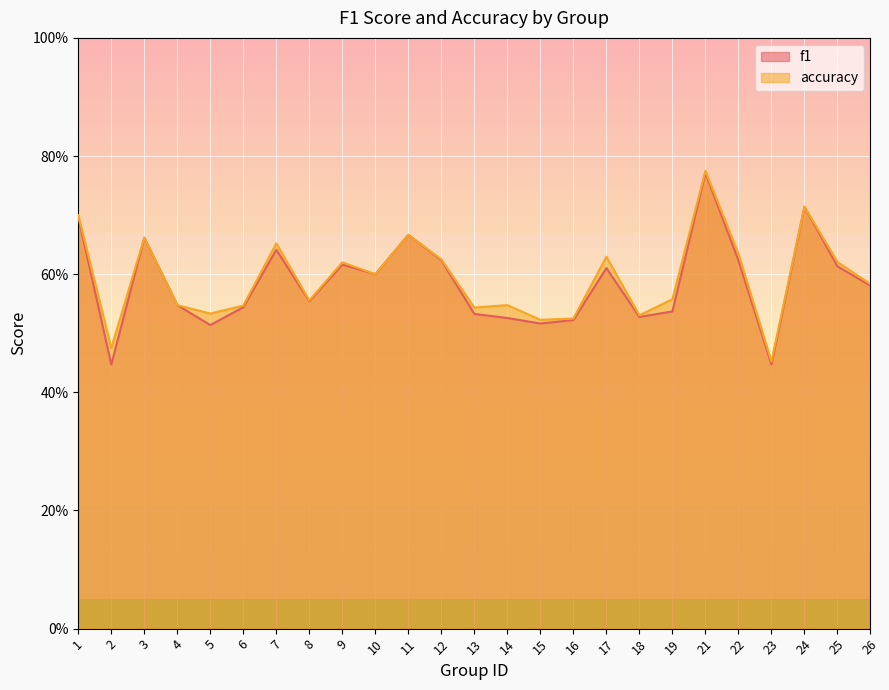

True or false: accuracy has more than 0 points higher than both neighbors.

True